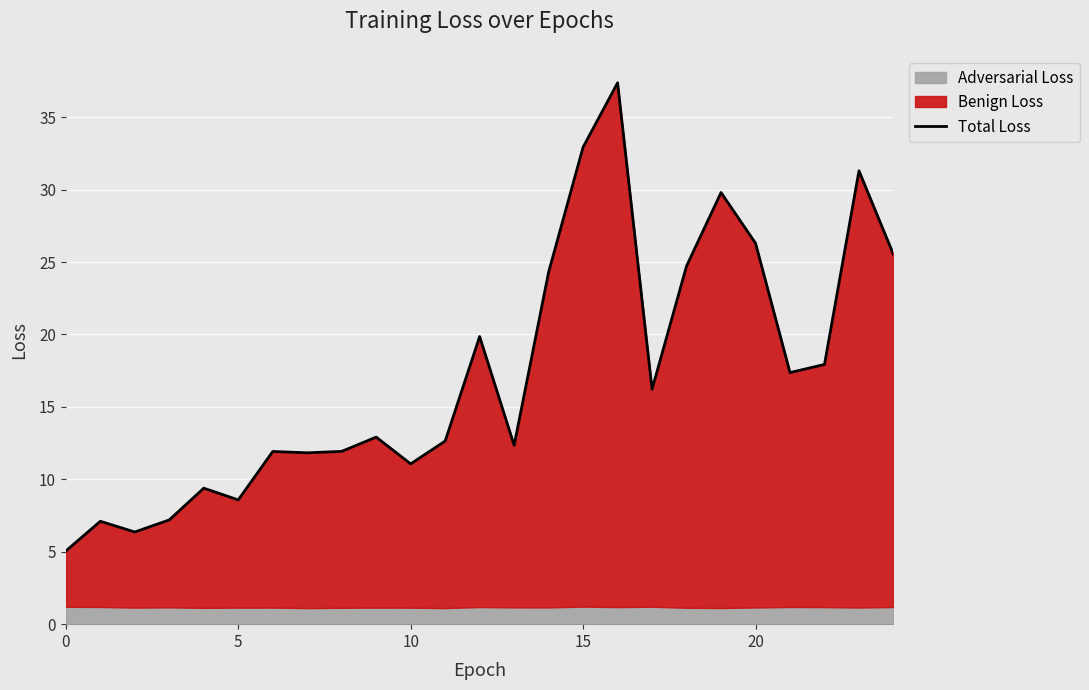

The value at 10 is 10.4. True or false?

False